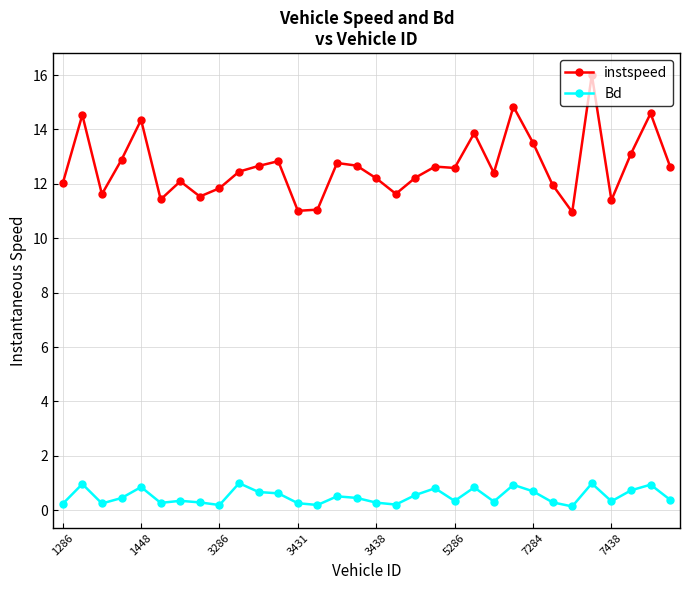

At how many categories does at least one series exceed 8?

32